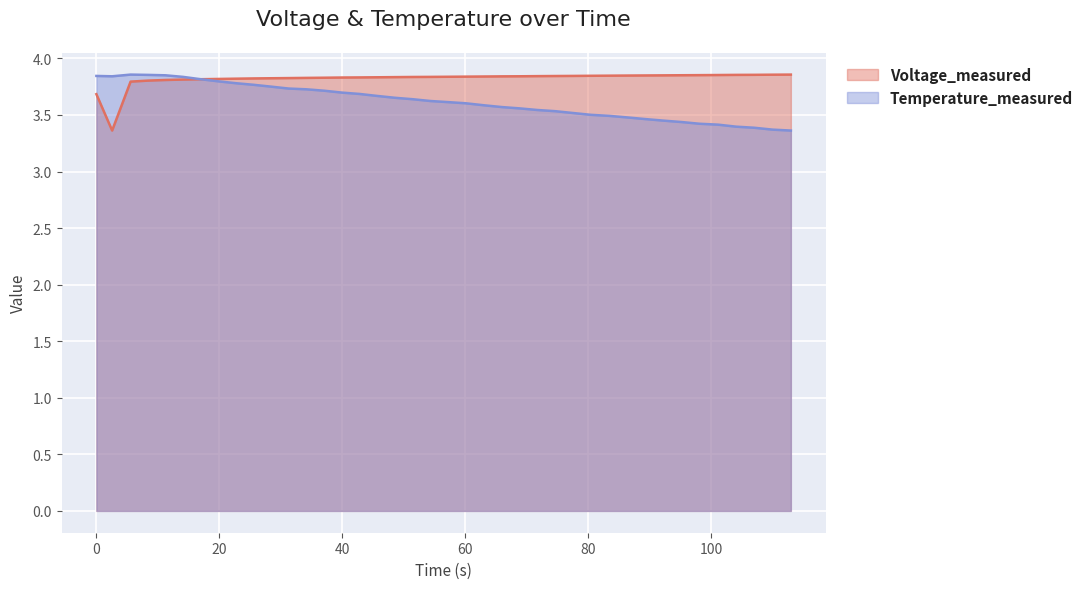

Which series has the widest spread of values?

Voltage_measured